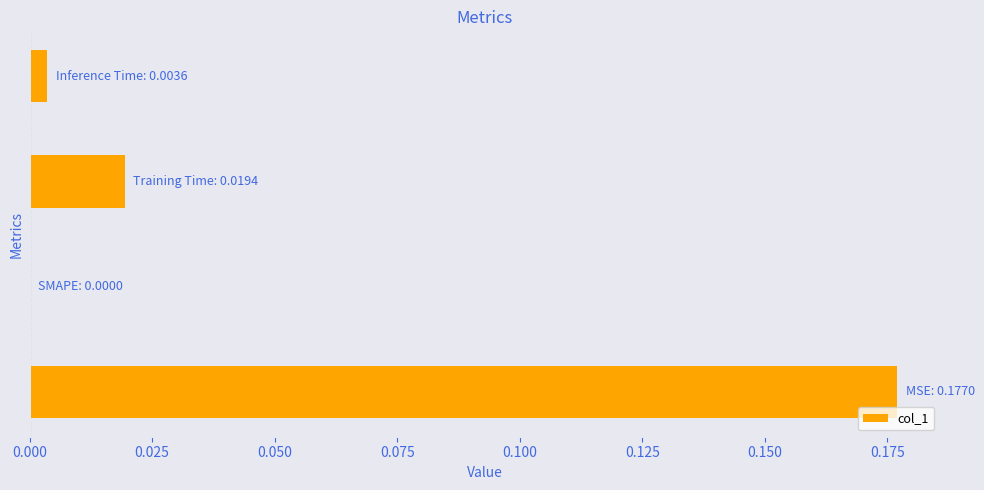

How many data points does each series have?

4